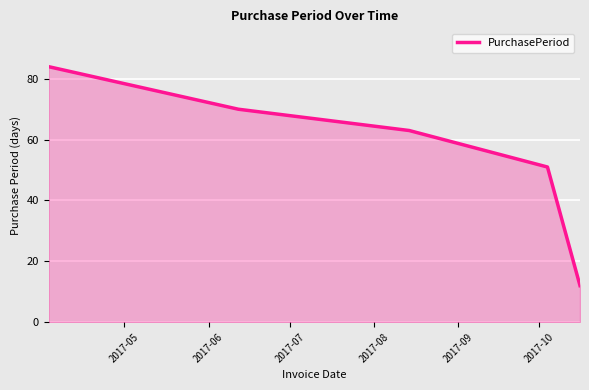

What is the greatest value displayed?

84